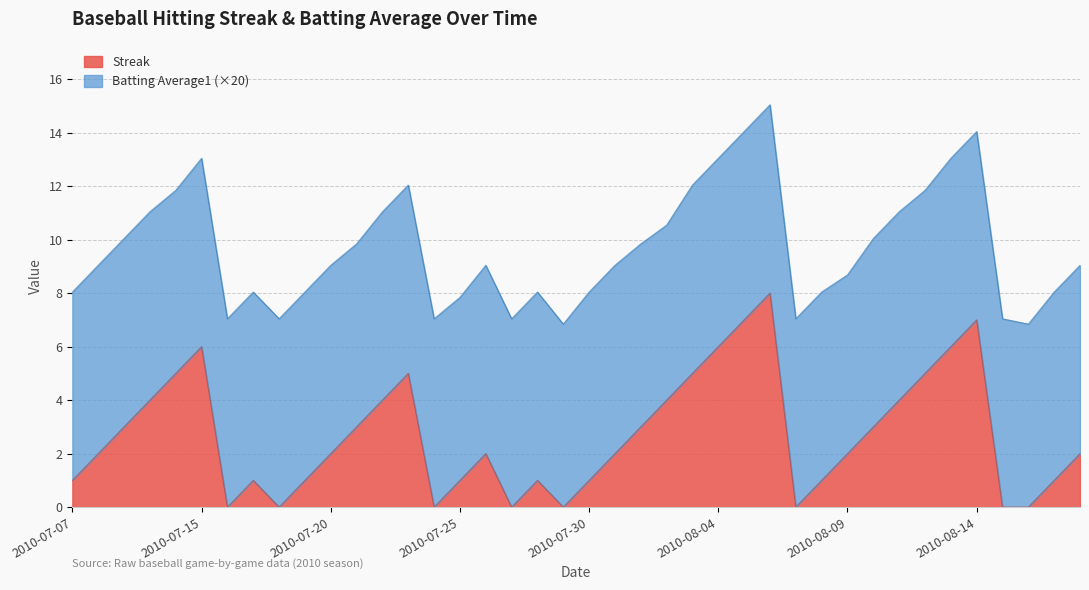

Rank the categories by value from highest to lowest.

2010-08-06, 2010-08-05, 2010-08-14, 2010-07-15, 2010-08-04, 2010-08-13, 2010-07-11, 2010-07-23, 2010-08-03, 2010-08-12, 2010-07-10, 2010-07-22, 2010-08-02, 2010-08-11, 2010-07-09, 2010-07-21, 2010-08-01, 2010-08-10, 2010-07-08, 2010-07-20, 2010-07-26, 2010-07-31, 2010-08-09, 2010-08-18, 2010-07-07, 2010-07-17, 2010-07-19, 2010-07-25, 2010-07-28, 2010-07-30, 2010-08-08, 2010-08-17, 2010-07-16, 2010-07-18, 2010-07-24, 2010-07-27, 2010-07-29, 2010-08-07, 2010-08-15, 2010-08-16